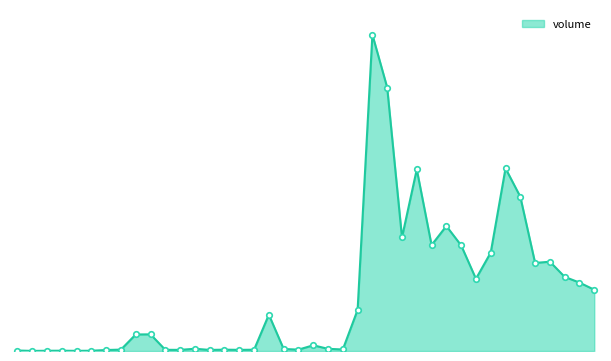

List the labels in order of value, smallest first.

2015-04-27, 2015-04-30, 2015-04-28, 2015-05-04, 2015-04-29, 2015-04-24, 2015-05-05, 2015-05-14, 2015-05-12, 2015-05-18, 2015-05-11, 2015-05-19, 2015-05-15, 2015-05-22, 2015-05-06, 2015-05-27, 2015-05-21, 2015-05-26, 2015-05-13, 2015-05-25, 2015-05-07, 2015-05-08, 2015-05-20, 2015-05-28, 2015-06-19, 2015-06-18, 2015-06-09, 2015-06-17, 2015-06-15, 2015-06-16, 2015-06-10, 2015-06-08, 2015-06-04, 2015-06-02, 2015-06-05, 2015-06-12, 2015-06-03, 2015-06-11, 2015-06-01, 2015-05-29